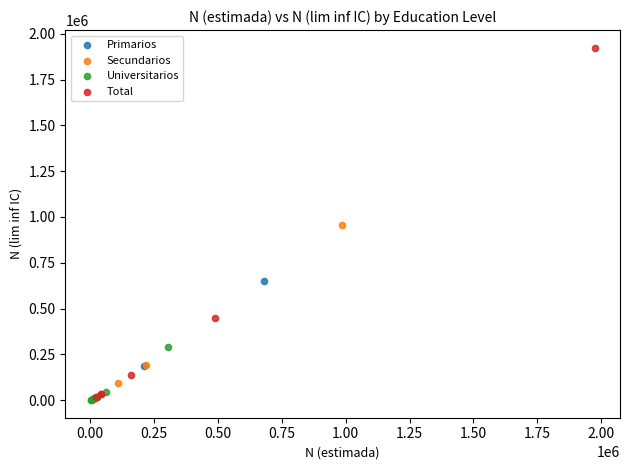

Which series has the widest spread of Y values?

Total